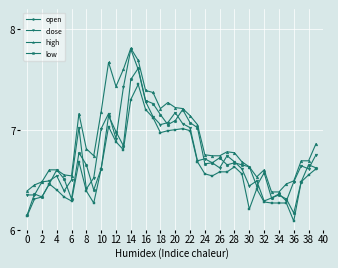

Is this an area chart (filled region under the line)?

No